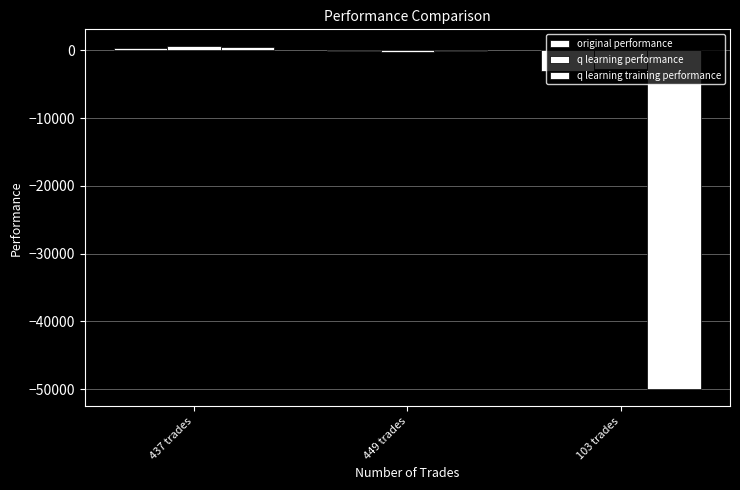

At 437 trades, list the series in order from largest to smallest.

q learning performance, q learning training performance, original performance